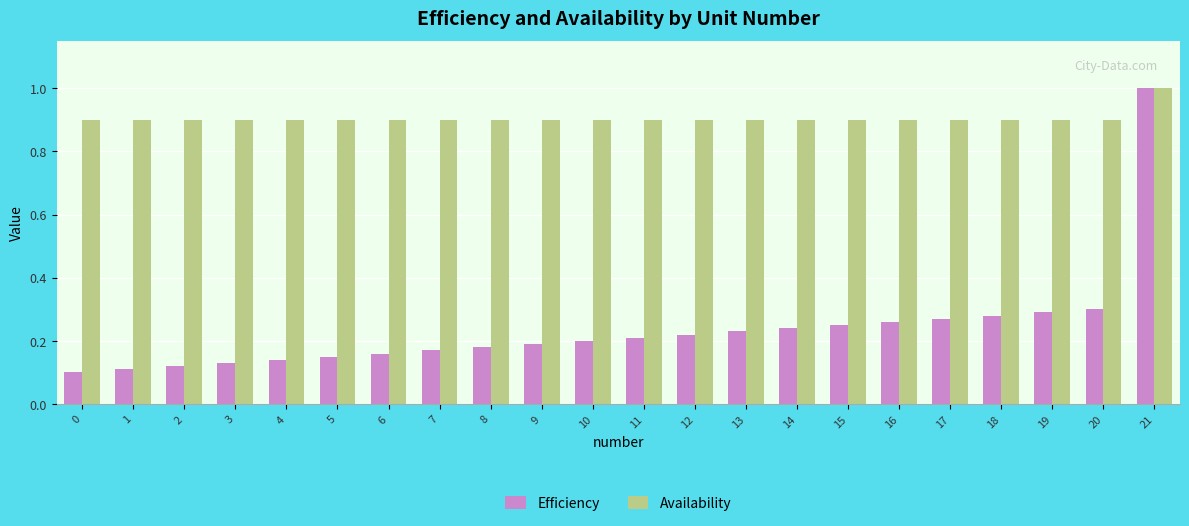

What is the average value of the Availability series?

0.9